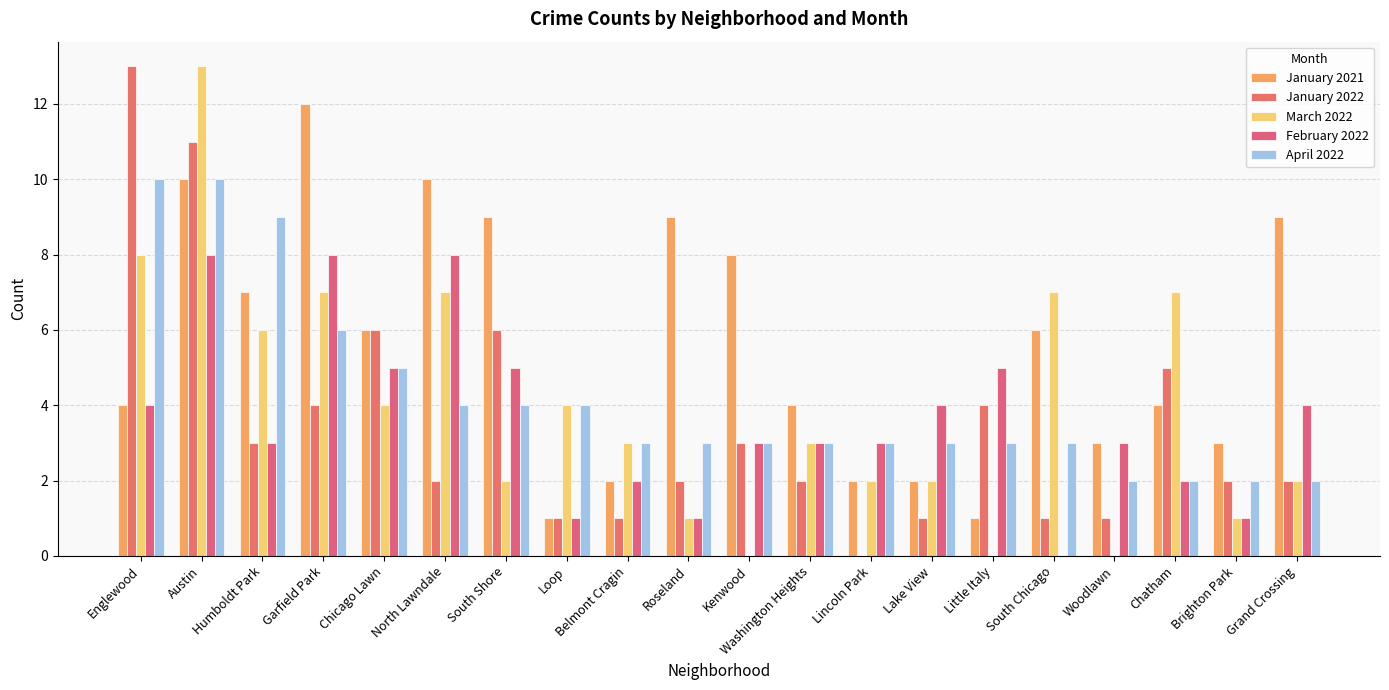

True or false: March 2022 has a value of 7 at South Chicago.

True